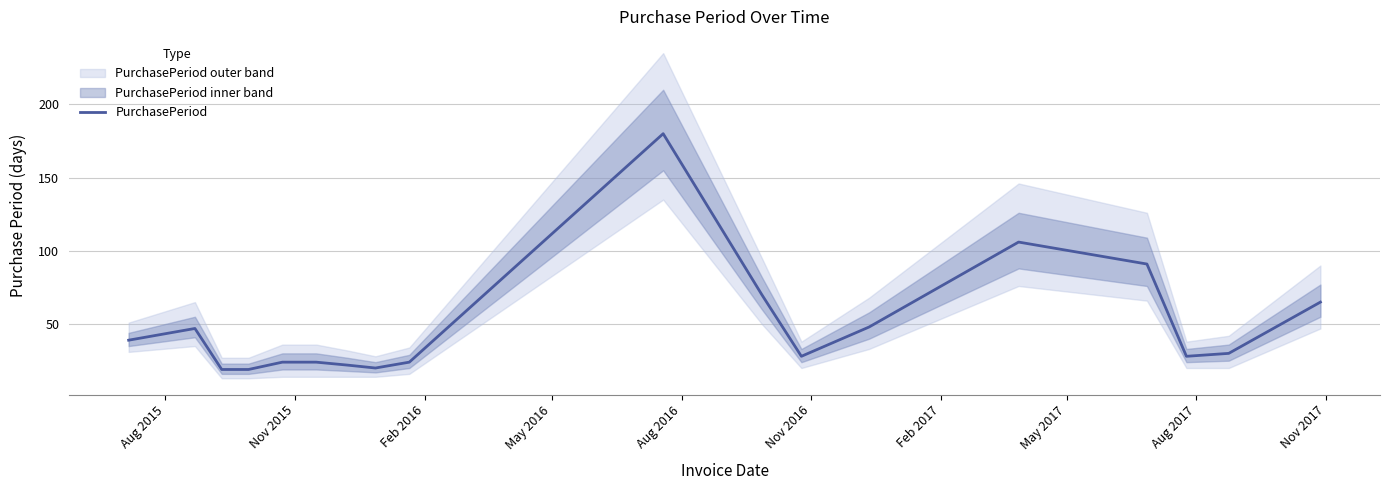

How many data points does each series have?

18